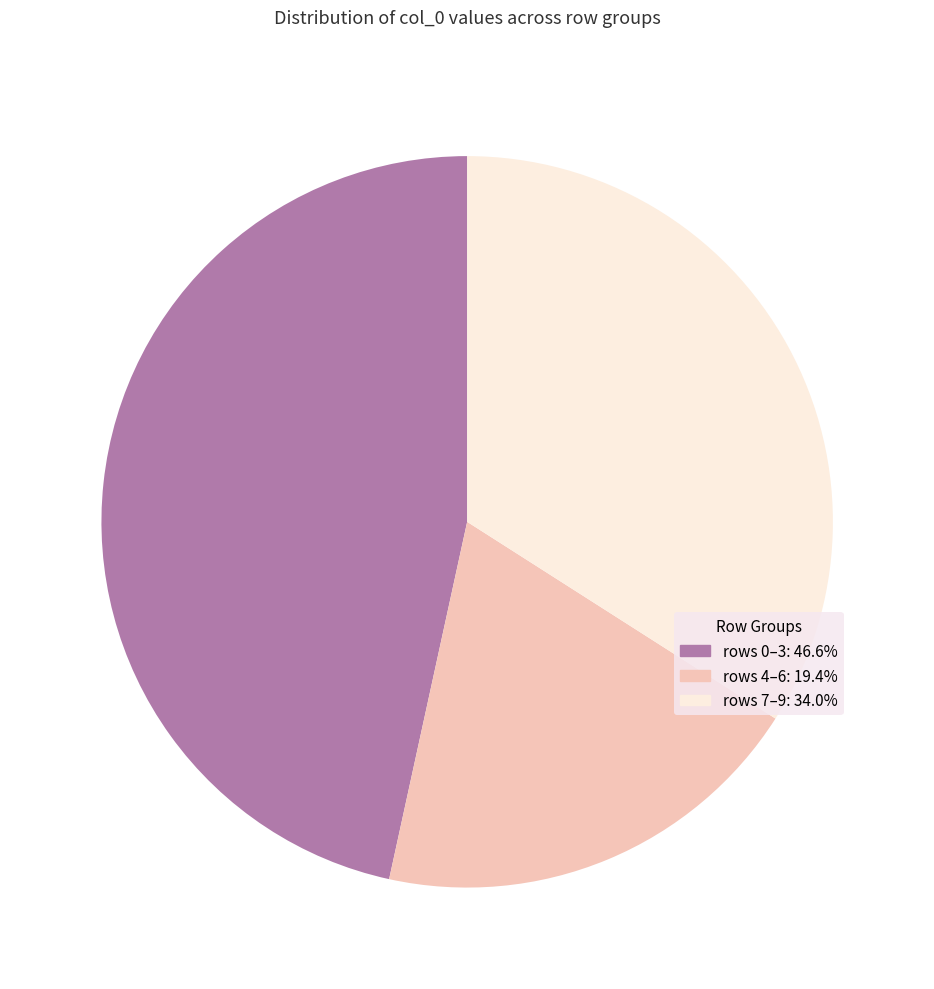

Is there a majority slice in this chart?

No